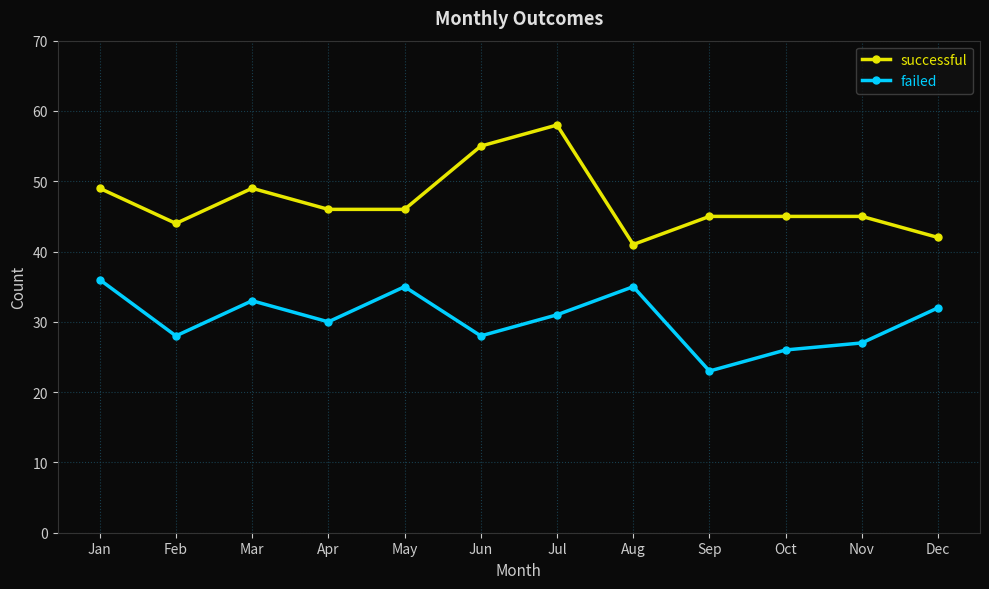

True or false: successful and failed intersect in this chart.

False